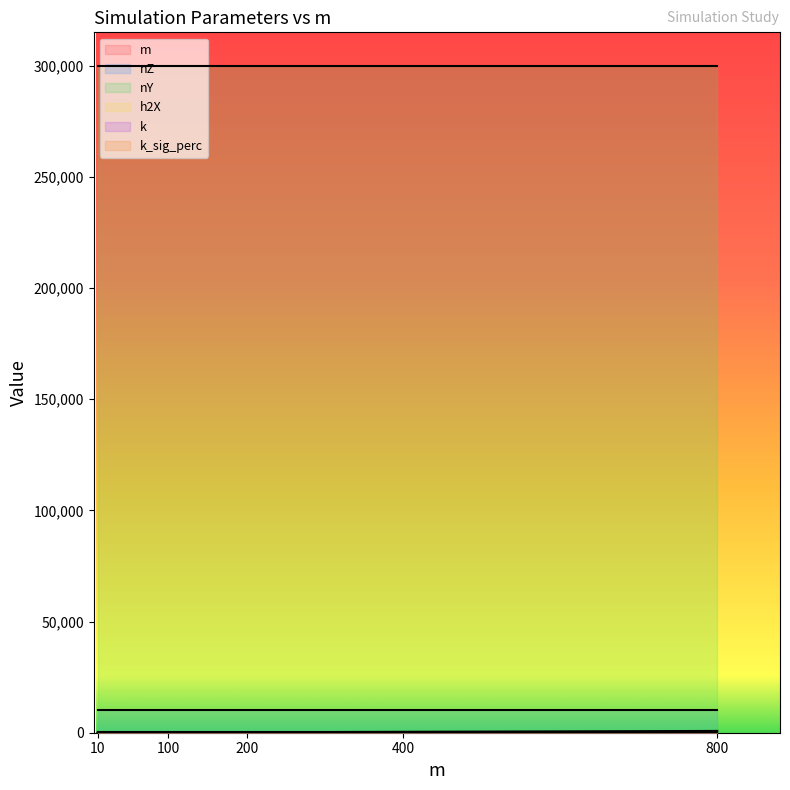

Which category has the highest value across all series?

10